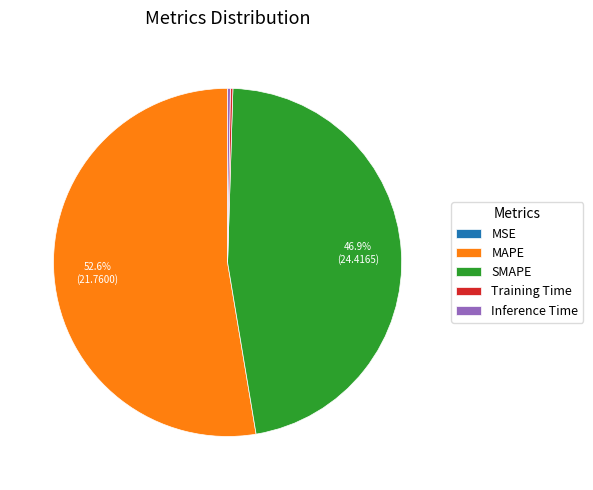

Is there a majority slice in this chart?

Yes